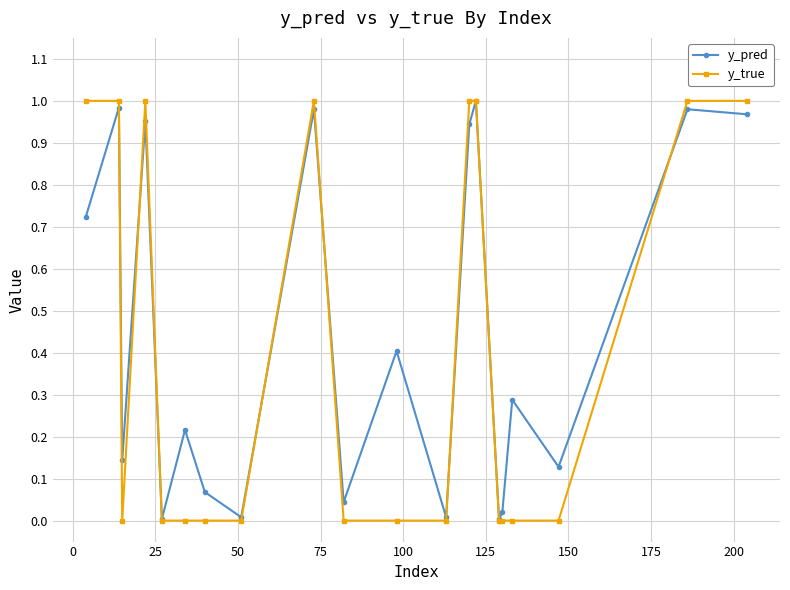

True or false: y_true and y_pred intersect in this chart.

True